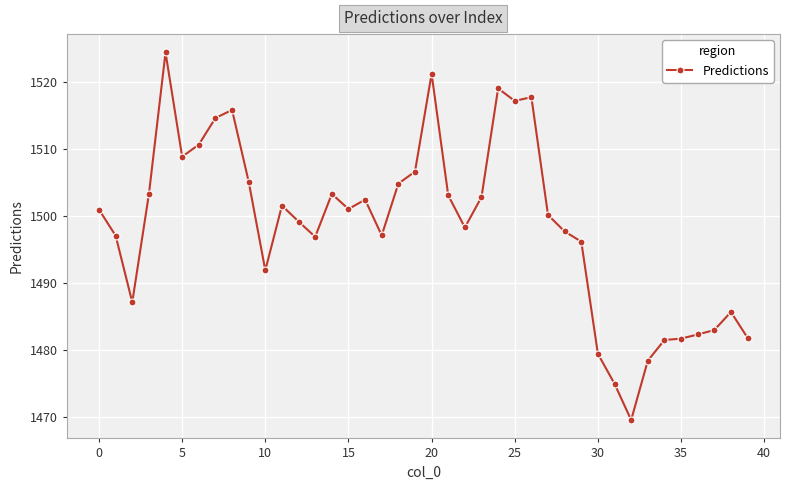

What is the difference between the maximum and minimum values?

54.8